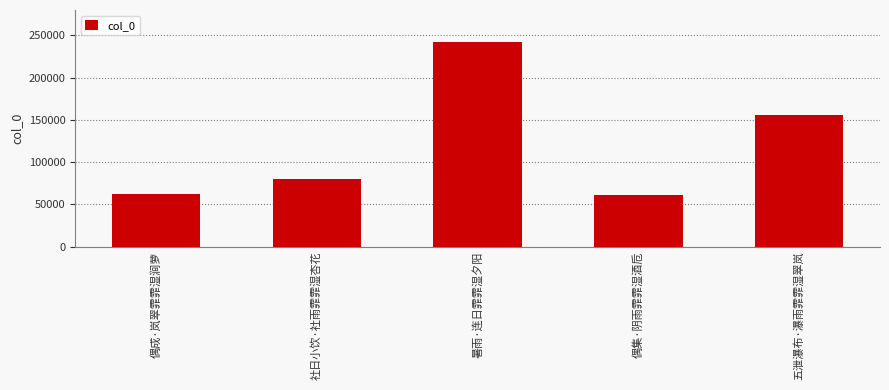

Which label corresponds to the largest value in the chart?

暑雨·连日霏霏湿夕阳